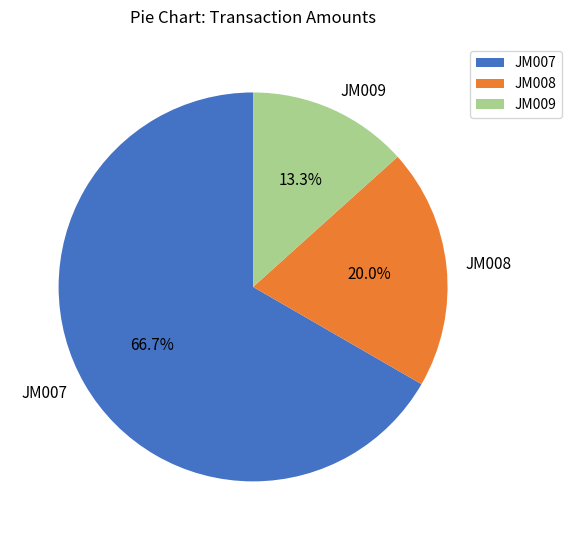

Is it true that JM007 is 67% of the pie?

True